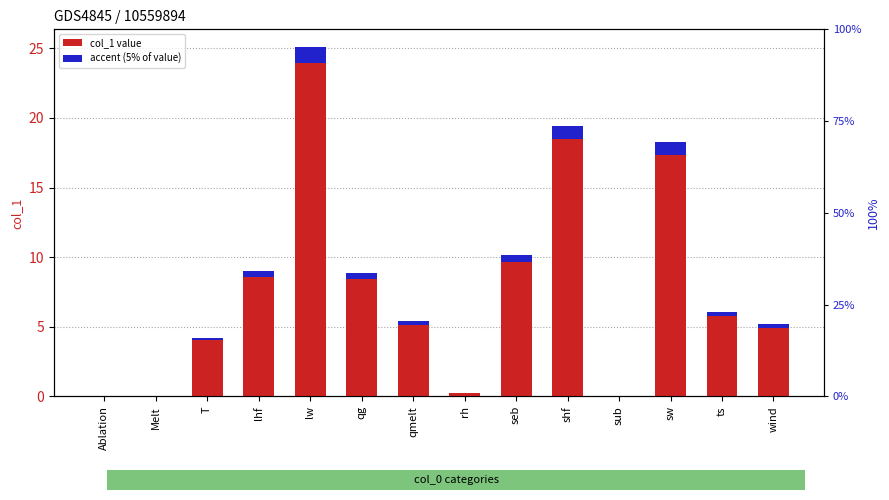

Reading left to right, extract all data points from this chart.

col_1: 0.0	0.0	4.0	8.6	23.9	8.4	5.2	0.2	9.7	18.5	0.0	17.4	5.7	4.9
accent: 0.0	0.0	0.2	0.4	1.2	0.4	0.3	0.0	0.5	0.9	0.0	0.9	0.3	0.2